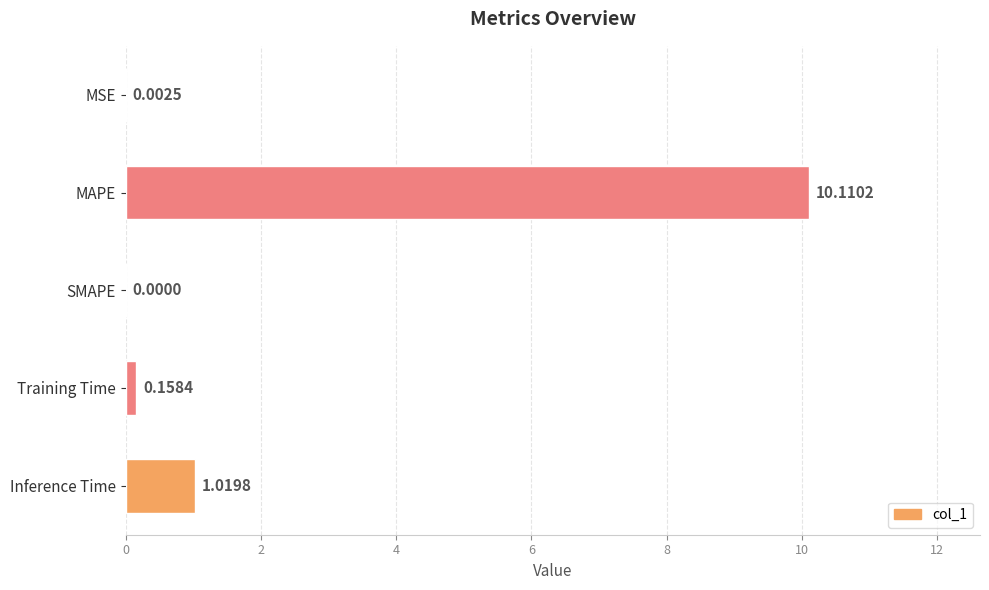

Where is the data nearest to the value 5?

Inference Time